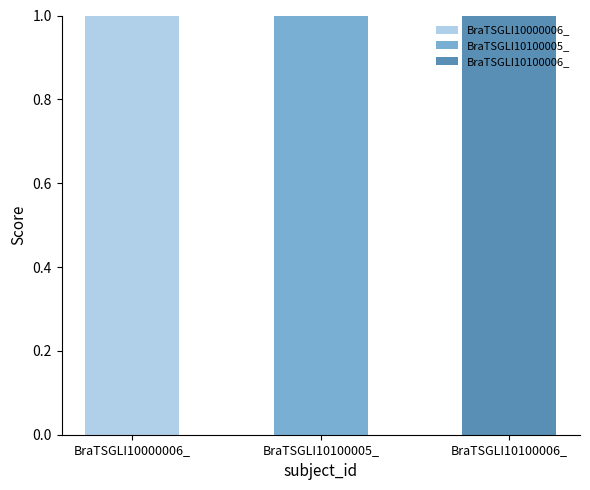

The value of n_pos_ref at BraTSGLI10100005_ is 41905. True or false?

False